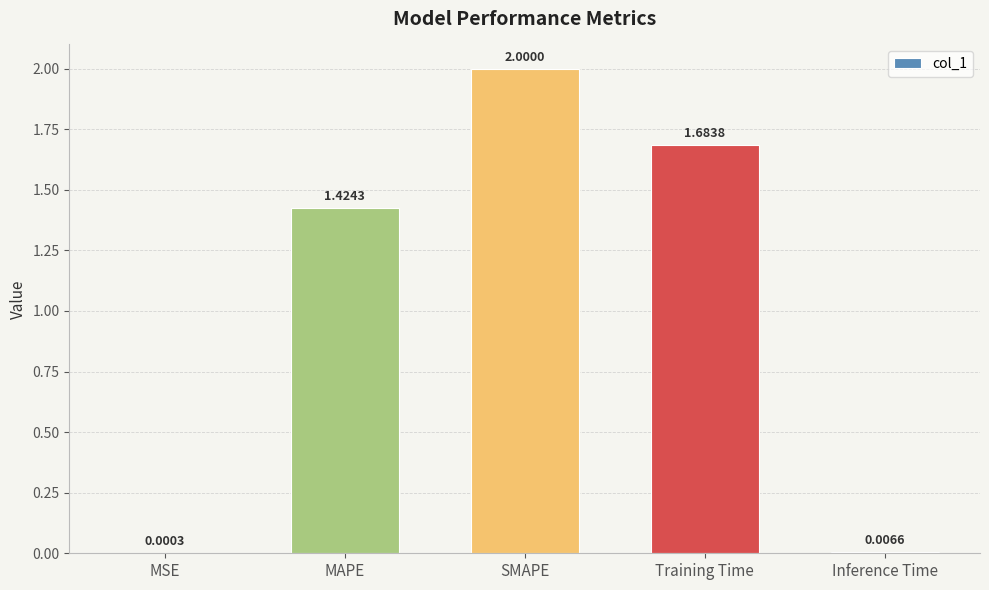

What is the sum of the values at SMAPE and MAPE?

3.4